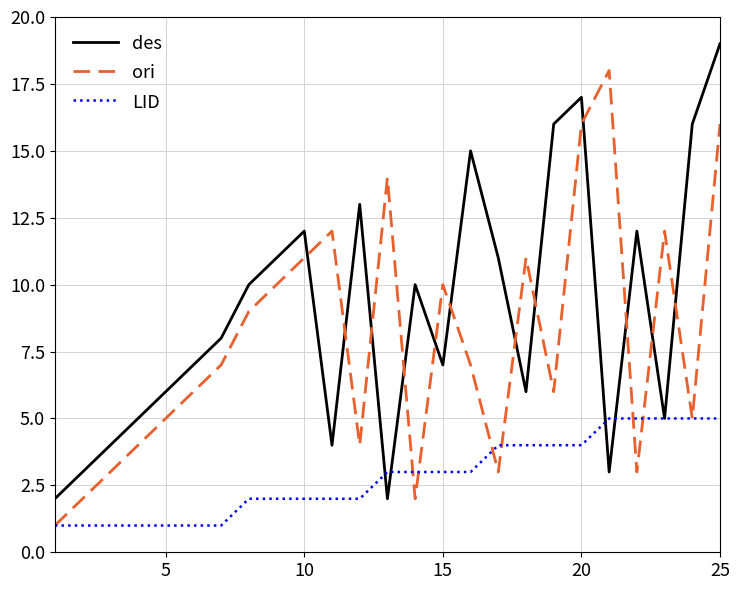

Reading right to left, transcribe all the data shown in this chart.

des: 19	16	5	12	3	17	16	6	11	15	7	10	2	13	4	12	11	10	8	7	6	5	4	3	2
ori: 16	5	12	3	18	16	6	11	3	7	10	2	14	4	12	11	10	9	7	6	5	4	3	2	1
LID: 5	5	5	5	5	4	4	4	4	3	3	3	3	2	2	2	2	2	1	1	1	1	1	1	1